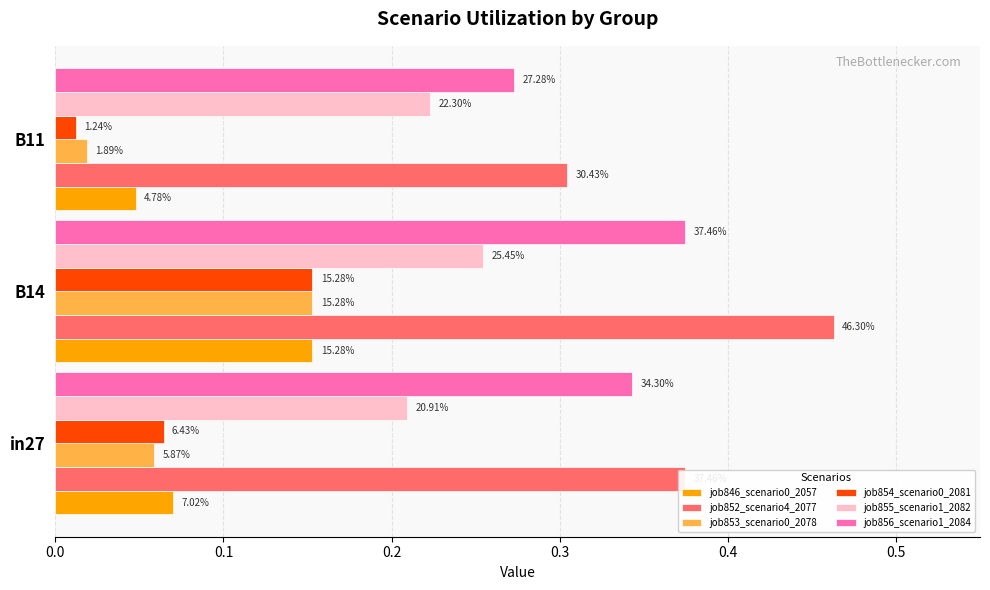

How many job856_scenario1_2084 values are between 0 and 1?

3